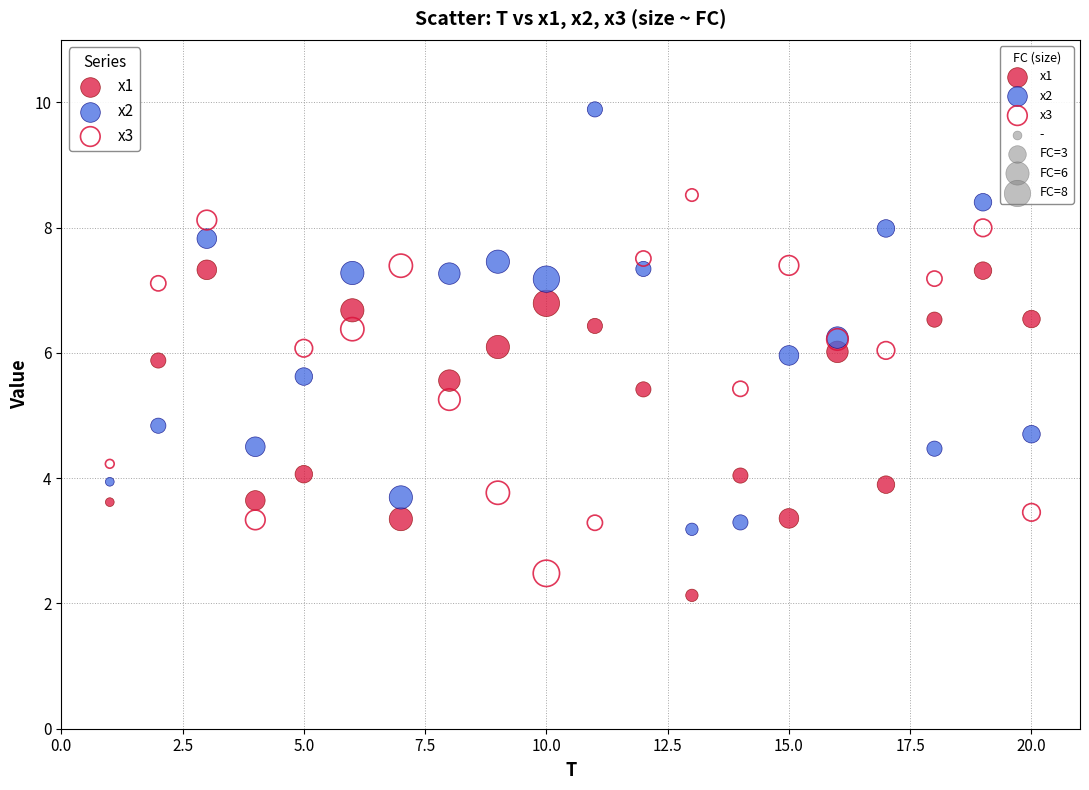

Which series reaches the maximum Y coordinate?

x2